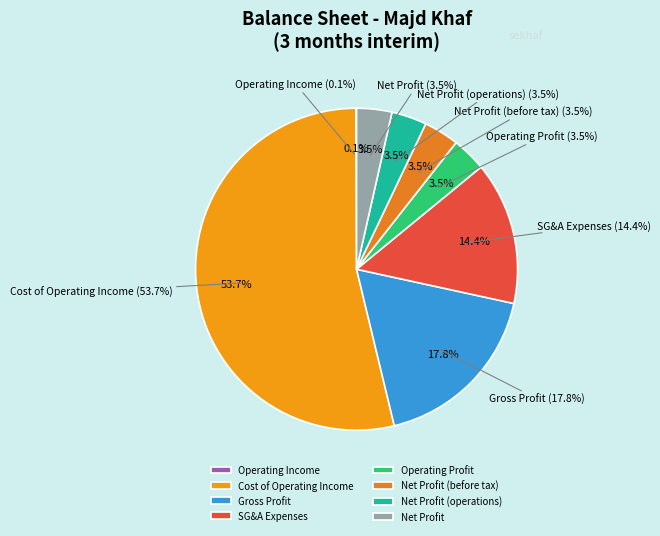

Count the number of slices in the pie.

8